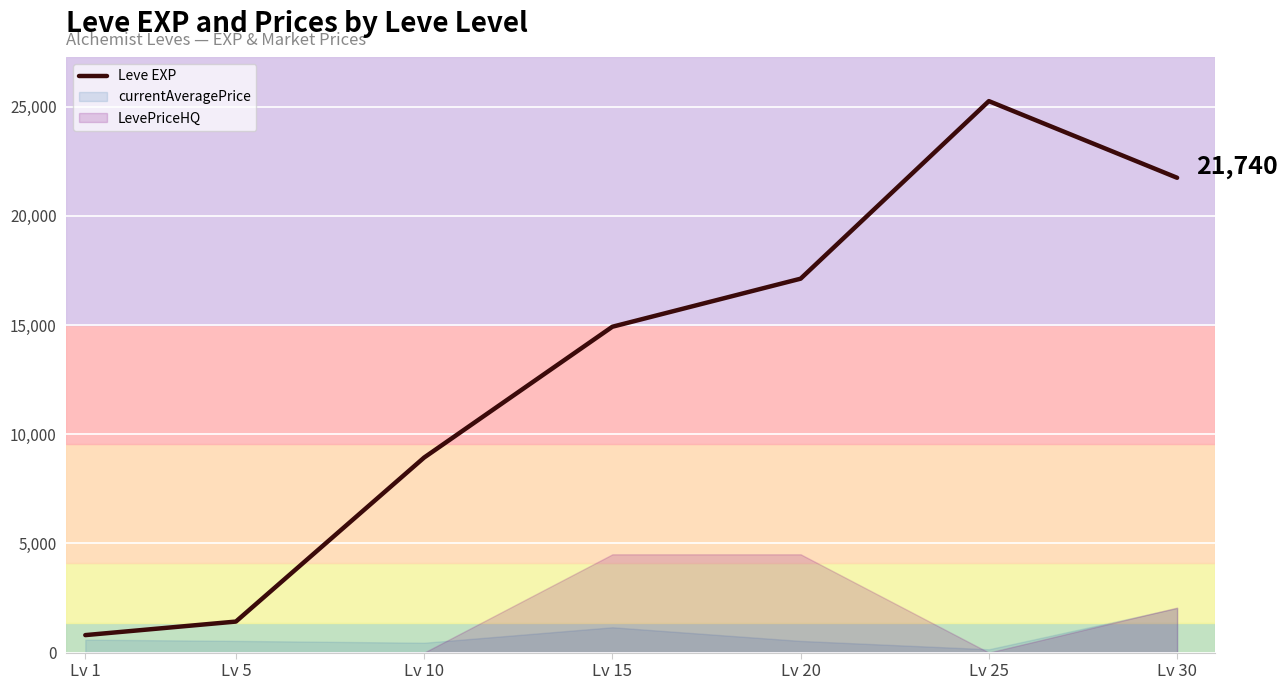

At which label is the value closest to 13025?

Lv 15